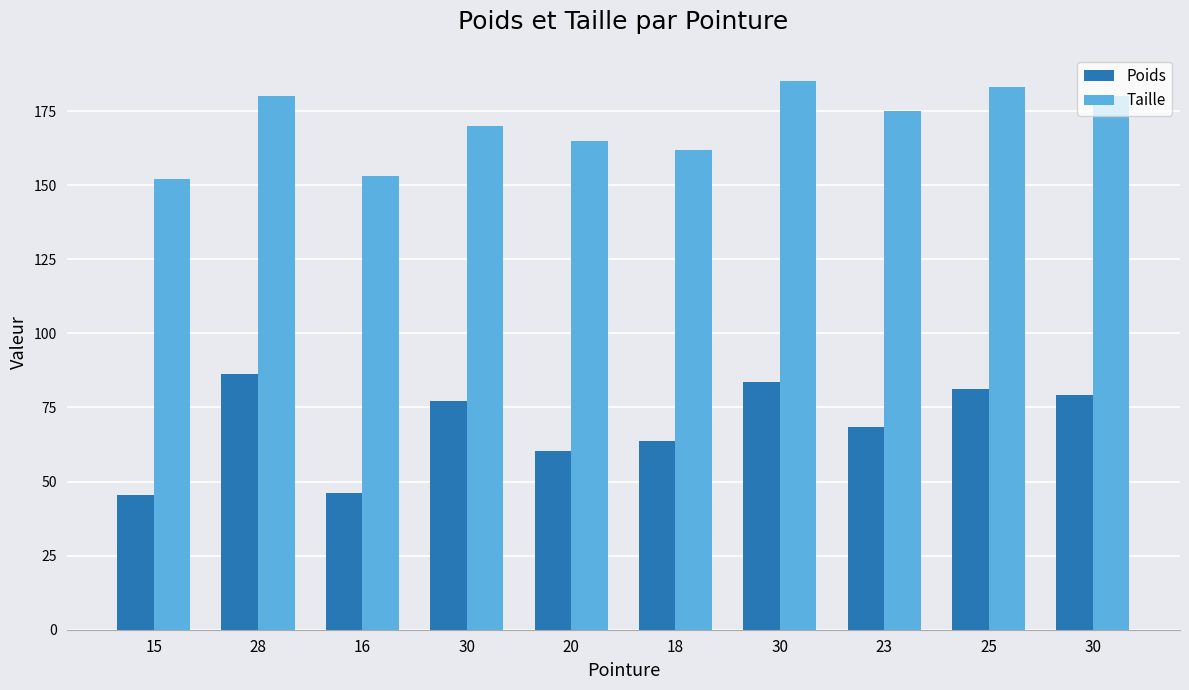

How many data points does each series have?

10